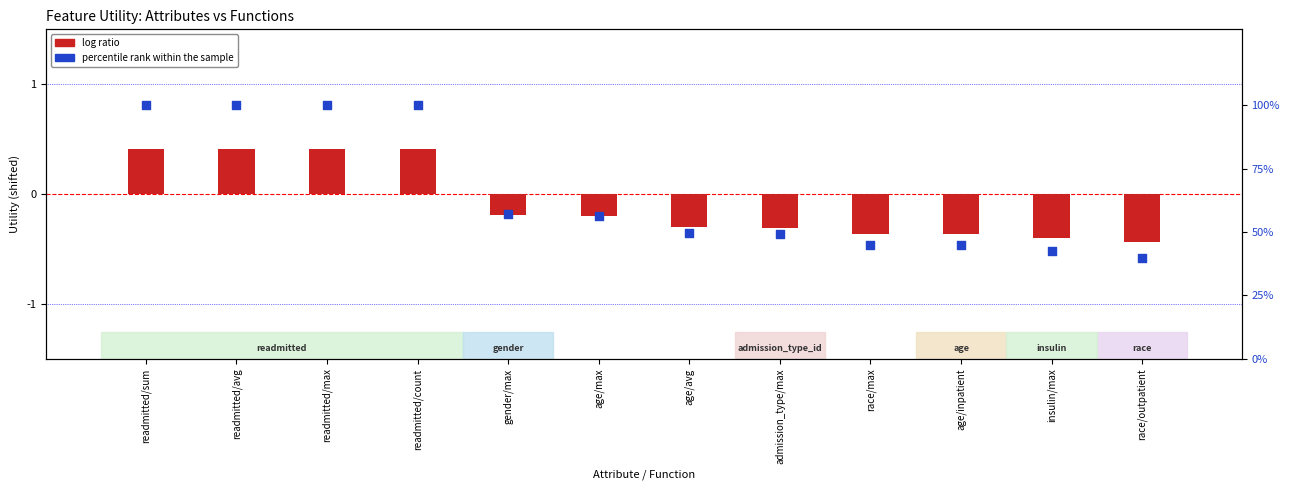

What are all the series names shown in the legend?

log ratio, percentile rank within the sample